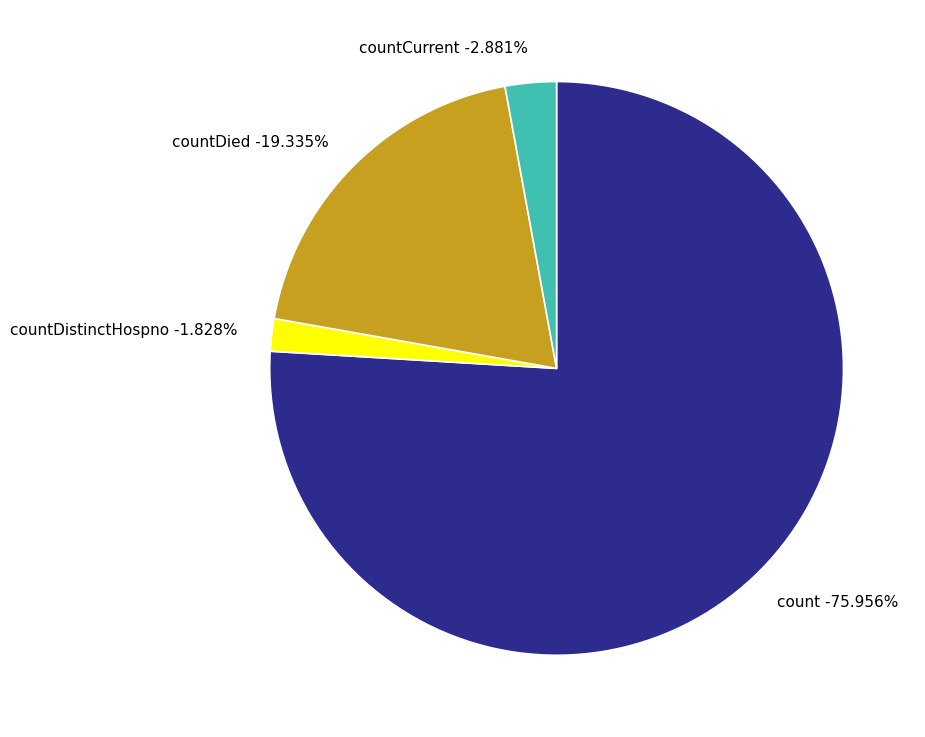

To the nearest percent, what percentage of the pie is count?

76%